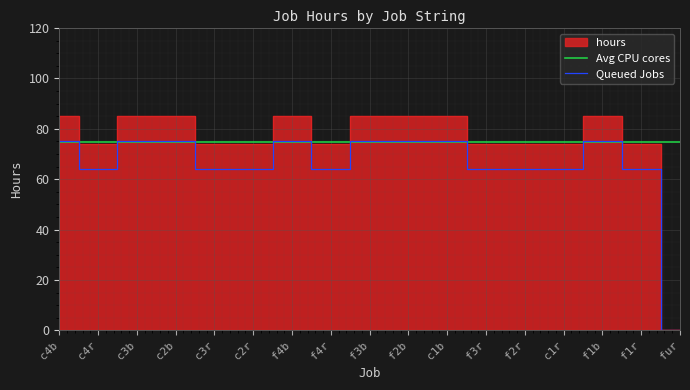

At which label does Queued Jobs first exceed 64?

c4b